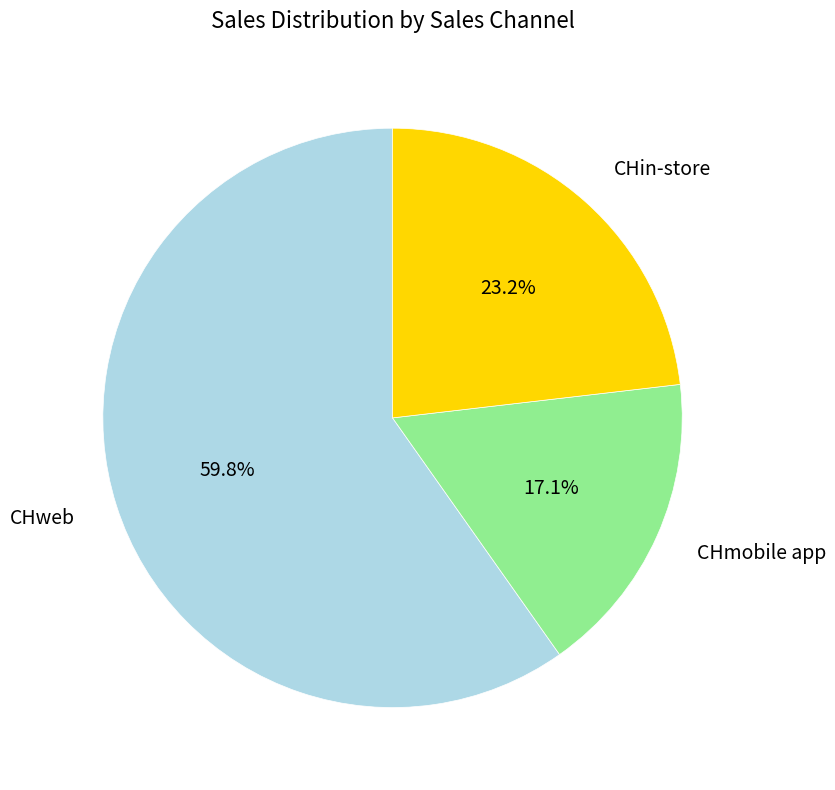

To the nearest percent, what is the difference between the largest and smallest slice percentages?

43%